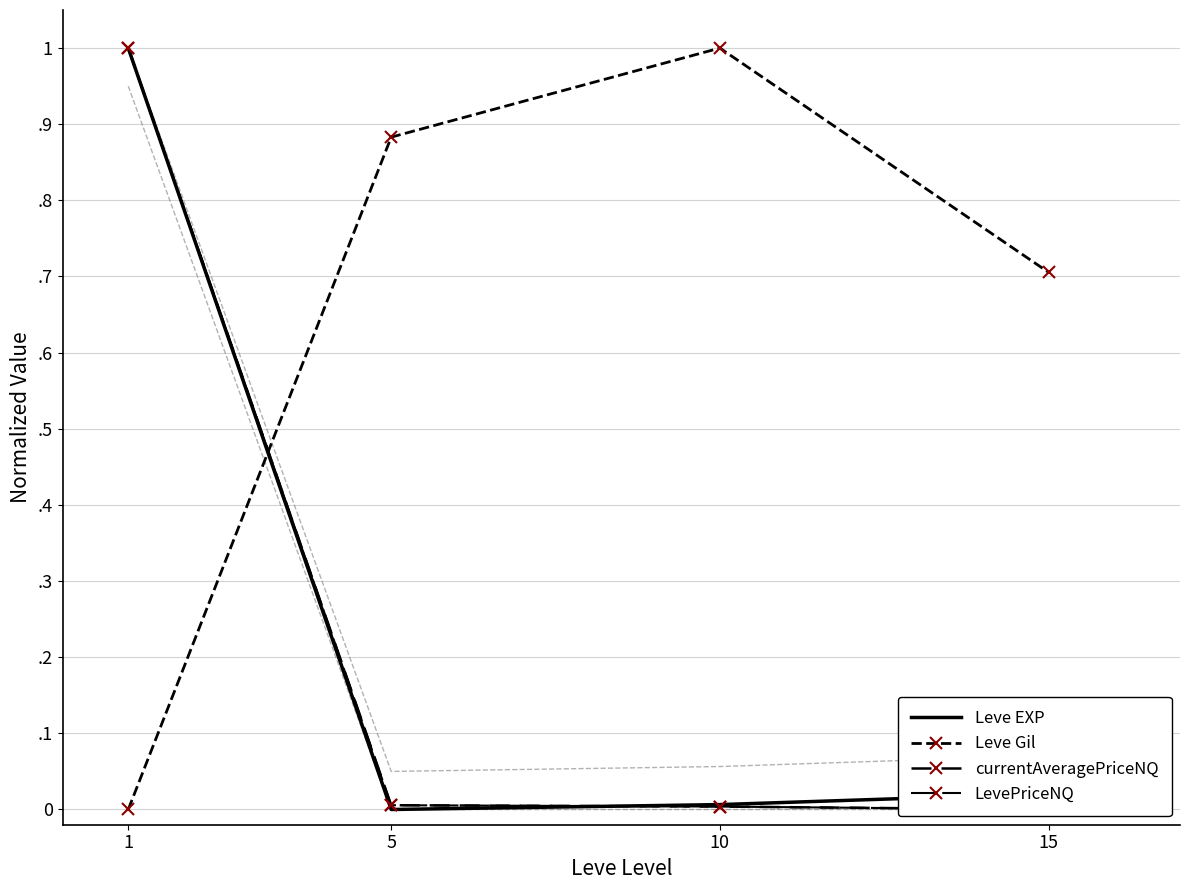

Which category has the highest value across all series?

1